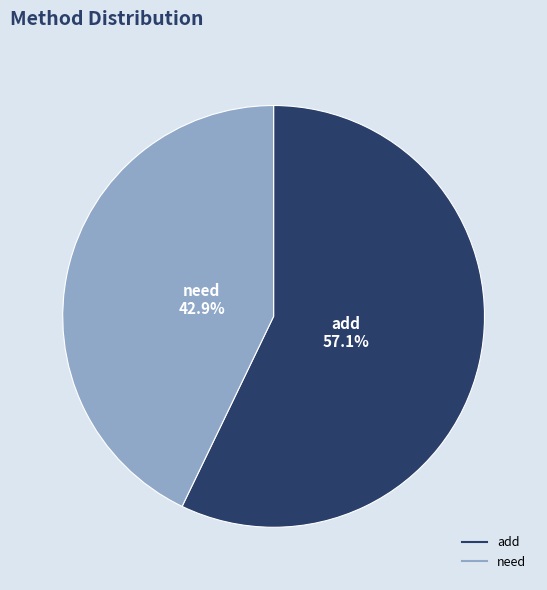

The need slice represents 36% of the pie. True or false?

False